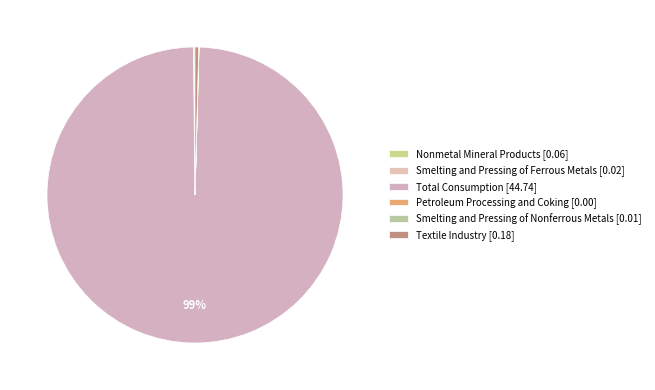

What portion of the pie excludes Petroleum Processing and Coking?

100.0%